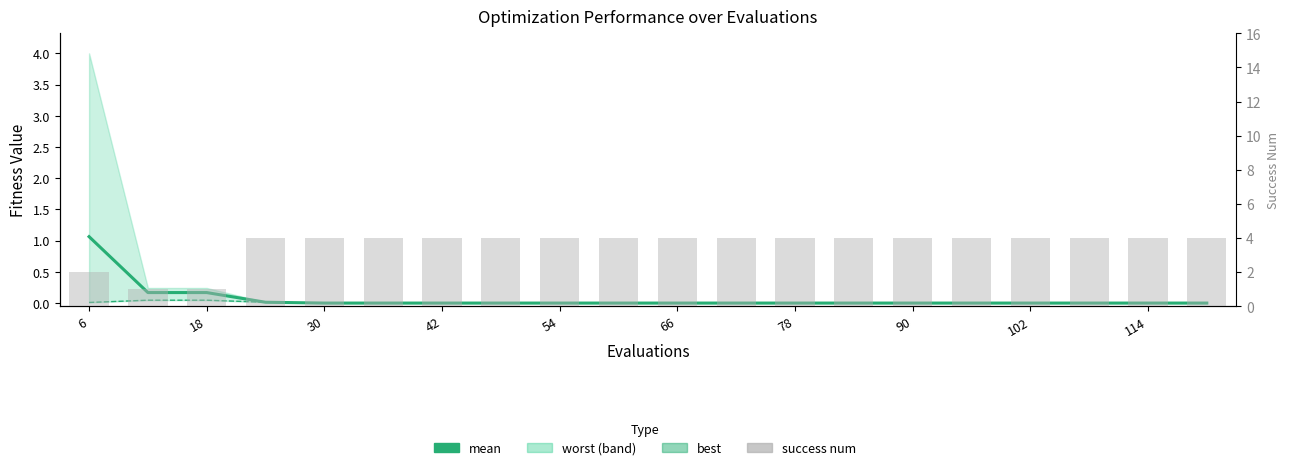

Reading left to right, list all the values displayed in this chart.

mean: 1.1	0.2	0.2	0.0	0.0	0.0	0.0	0.0	0.0	0.0	0.0	0.0	0.0	0.0	0.0	0.0	0.0	0.0	0.0	0.0
best: 0.0	0.0	0.0	0.0	0.0	0.0	0.0	0.0	0.0	0.0	0.0	0.0	0.0	0.0	0.0	0.0	0.0	0.0	0.0	0.0
success num: 2.0	1.0	1.0	4.0	4.0	4.0	4.0	4.0	4.0	4.0	4.0	4.0	4.0	4.0	4.0	4.0	4.0	4.0	4.0	4.0